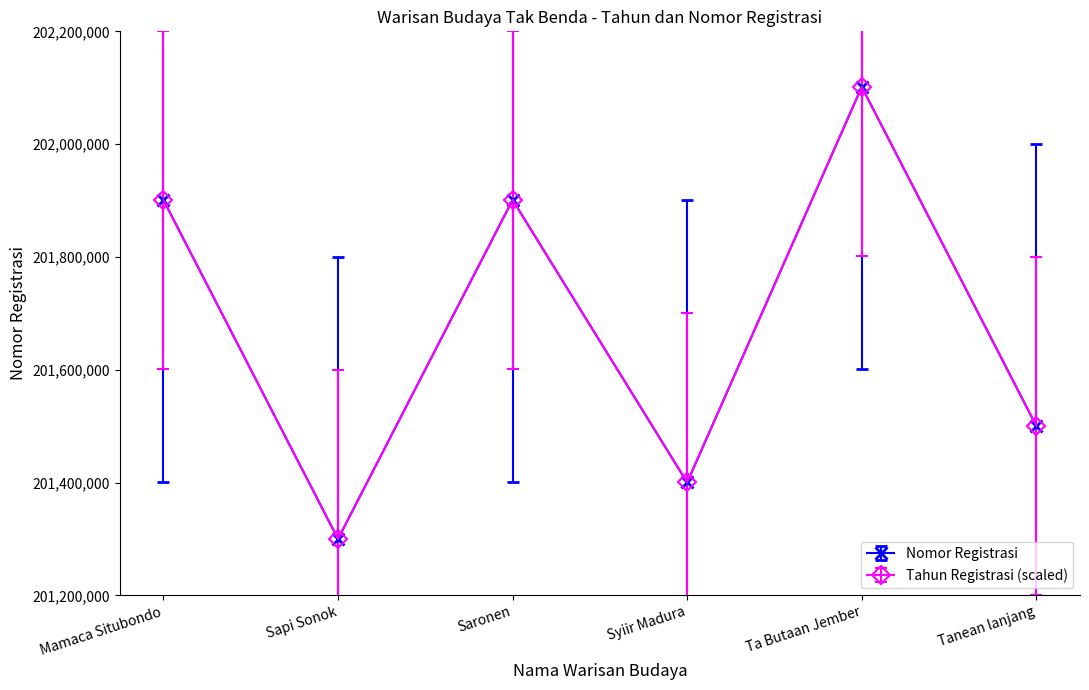

At which category does Tahun Registrasi (scaled) reach its first local peak?

Saronen